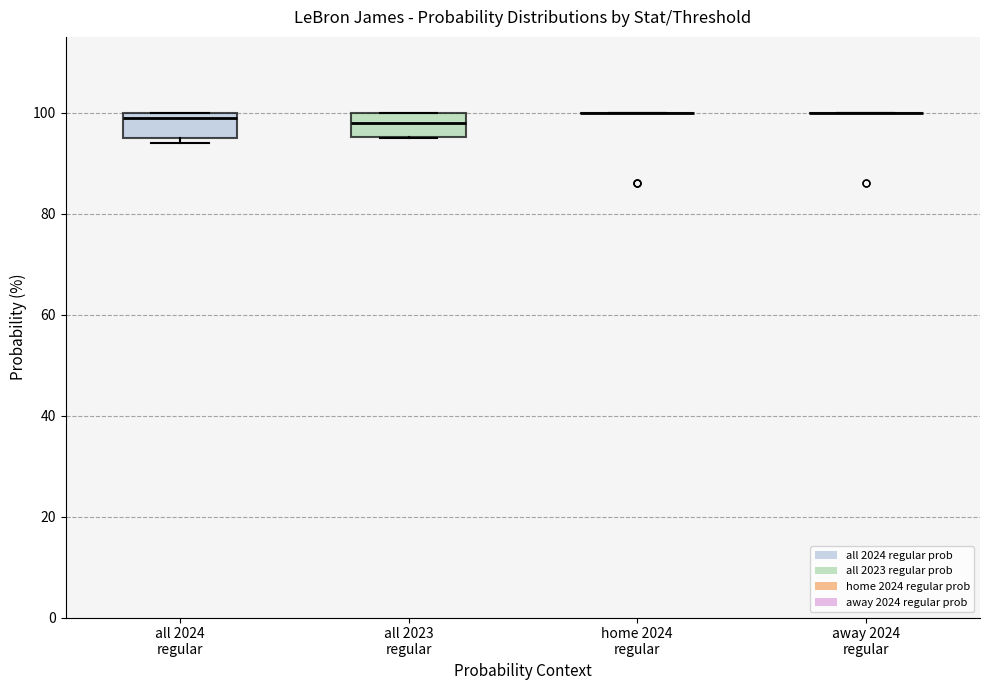

Where is the upper edge of the box for all 2023 regular on the y-axis? The values are not printed on the chart, so give them approximately, as read against the axis.

100